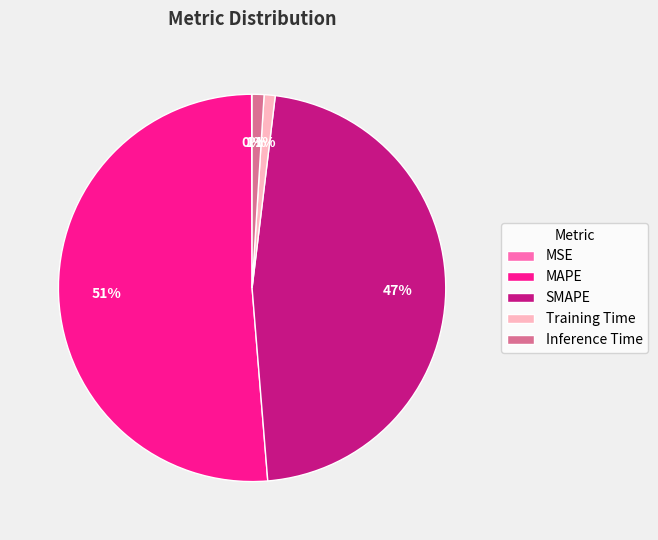

To the nearest percent, what percentage of the pie is Training Time?

1%